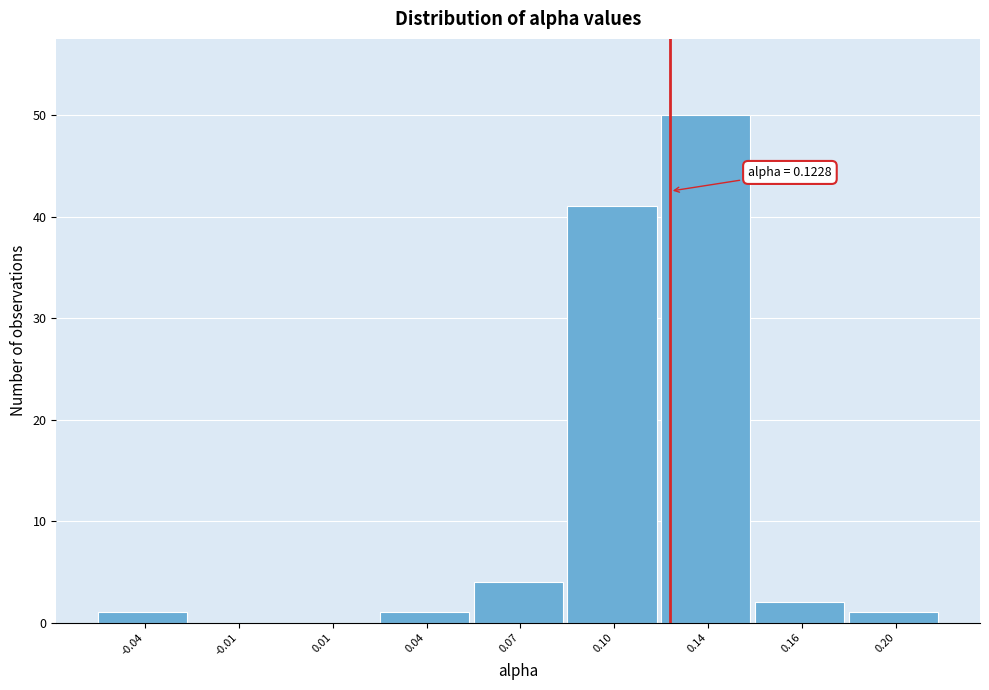

Reading left to right, extract all data points from this chart.

-0.04=1	-0.01=0	0.01=0	0.04=1	0.07=4	0.10=41	0.14=50	0.16=2	0.20=1